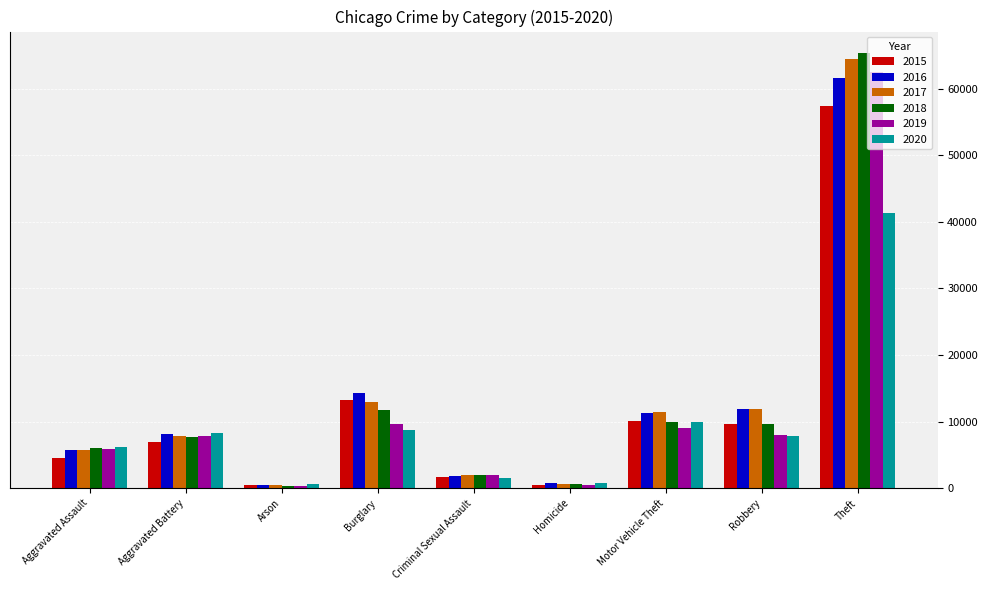

What is the label of the 5th bar from the right?

Criminal Sexual Assault